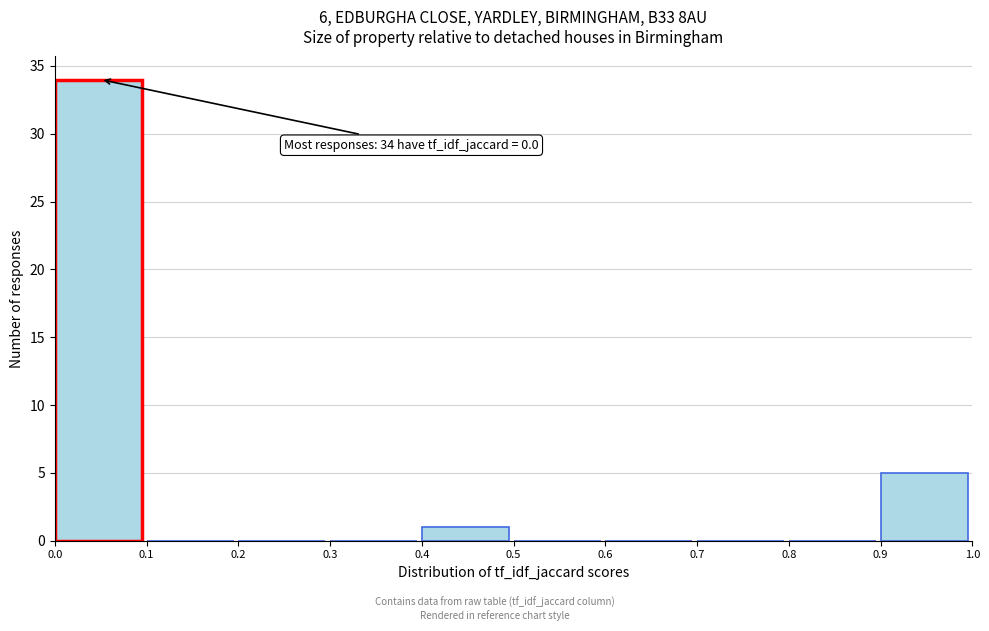

Over which range of the x-axis is the bar tallest?

0.0 to 0.1